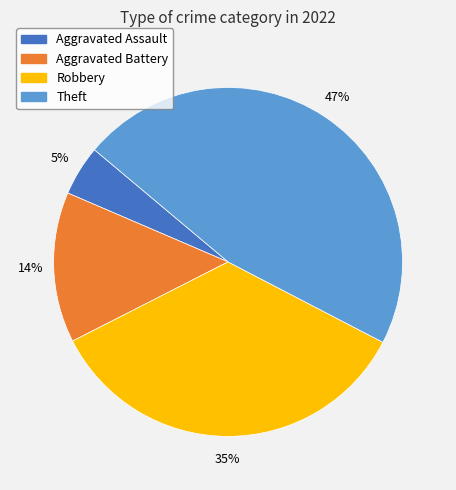

To the nearest percent, what is the difference between the largest and smallest slice percentages?

42%